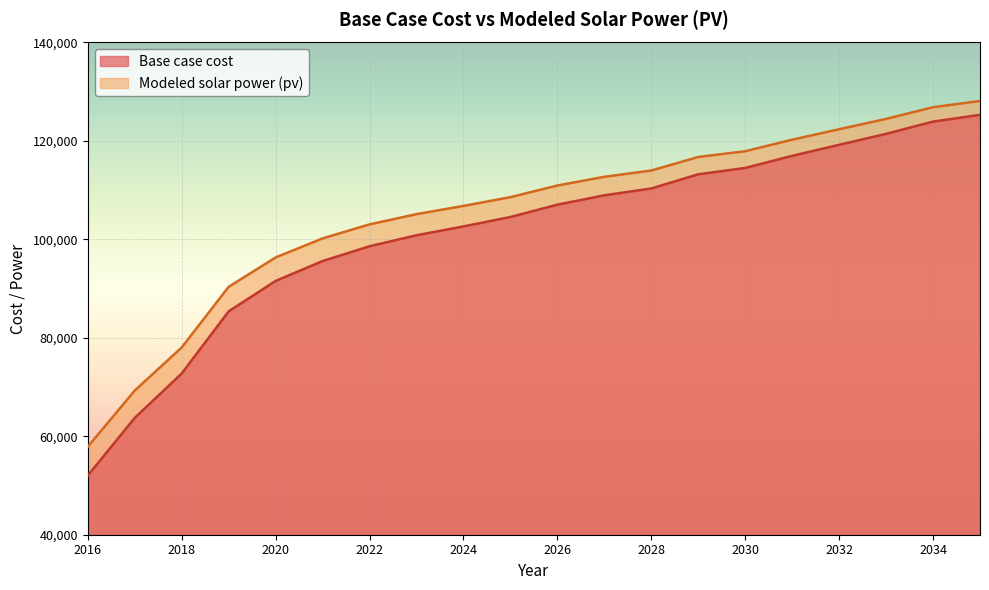

What is the value of the Base case cost point at the 10th from the left?

104549.3